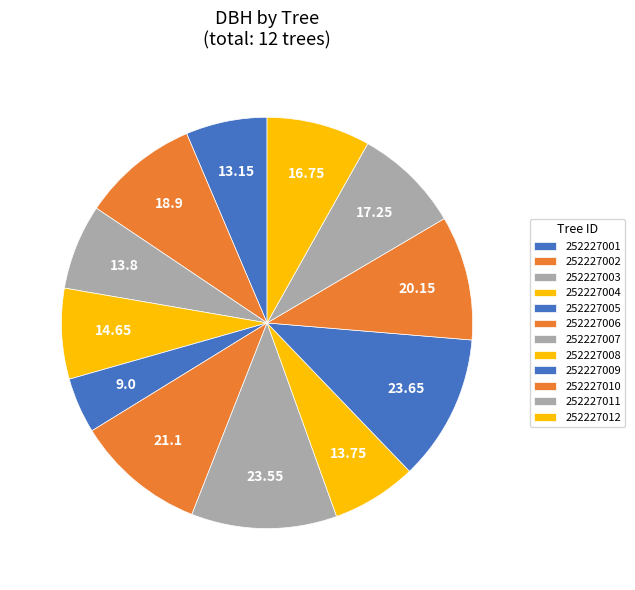

Rank the categories by value from highest to lowest.

252227009, 252227007, 252227006, 252227010, 252227002, 252227011, 252227012, 252227004, 252227003, 252227008, 252227001, 252227005